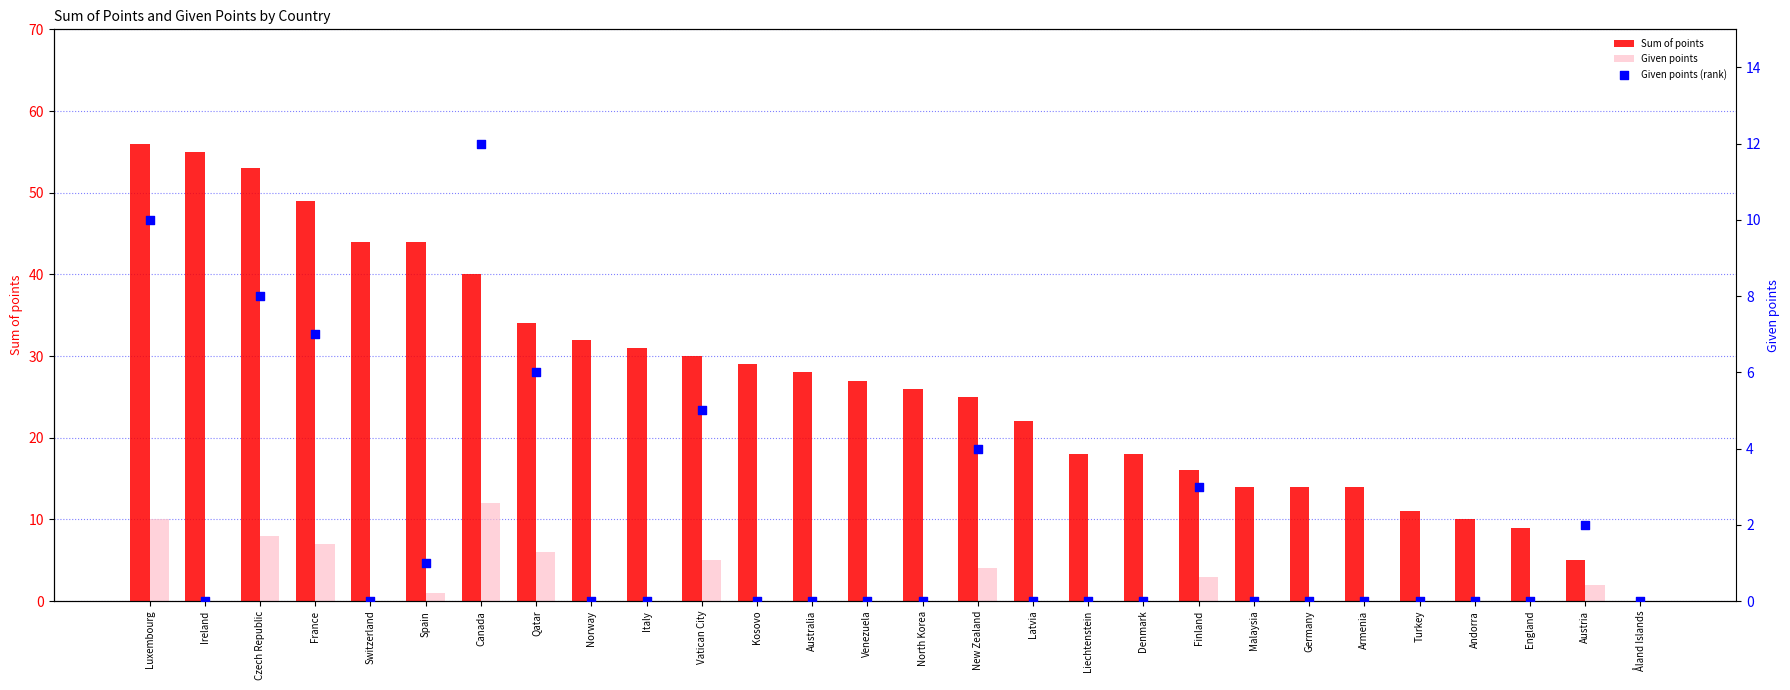

At which category is the sum across all series the highest?

Luxembourg